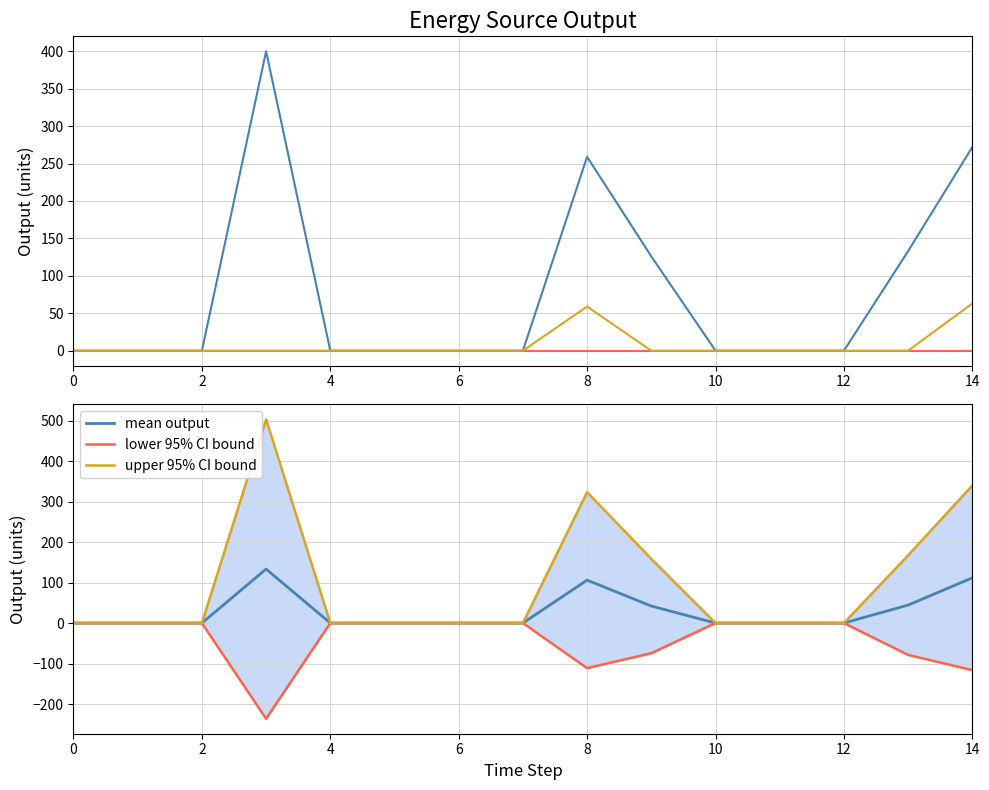

The value of mean output at 6 is -64.2. True or false?

False